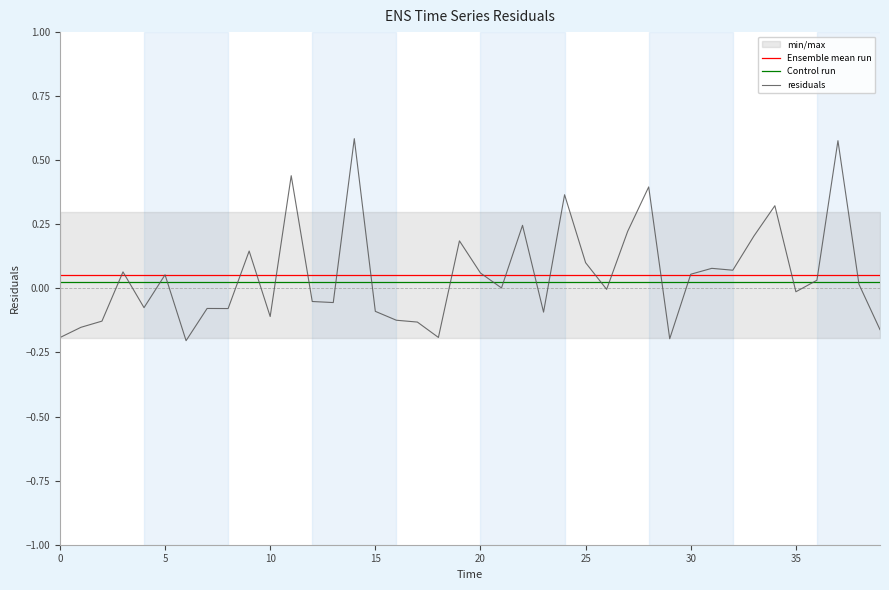

How many lines are shown in the chart?

3